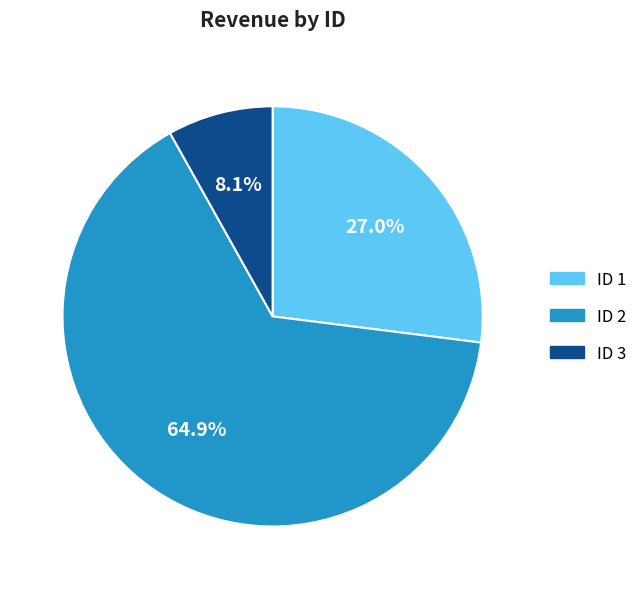

Rank the categories by value from highest to lowest.

ID 2, ID 1, ID 3